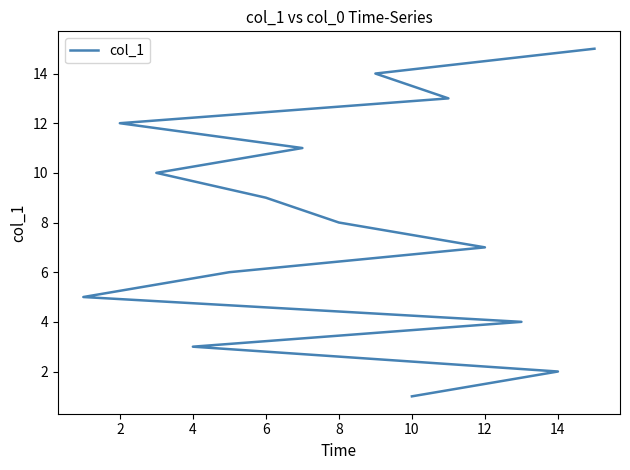

What is the value of the 10th point from the left?

10